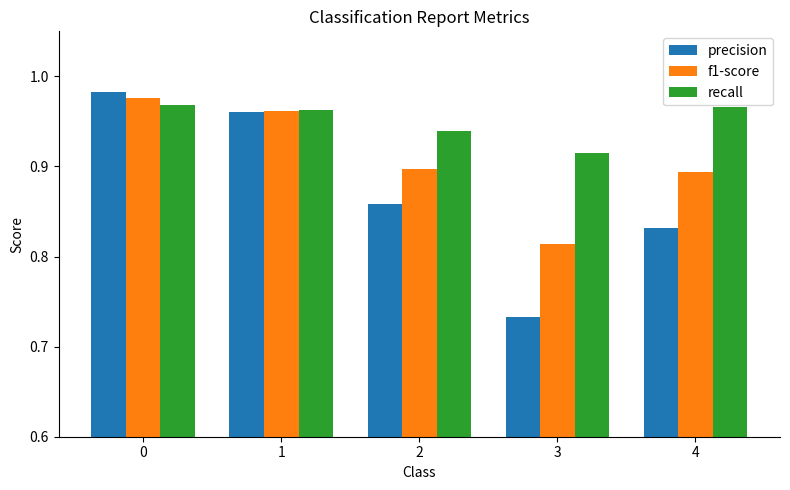

The value of recall at 1 is 1.3. True or false?

False